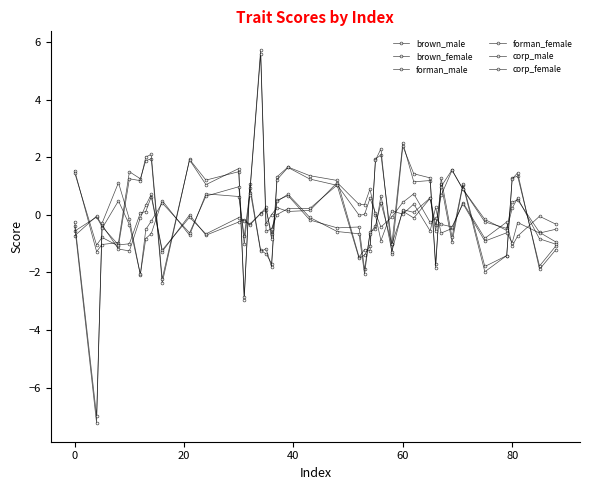

Which series has the widest spread of values?

corp_male